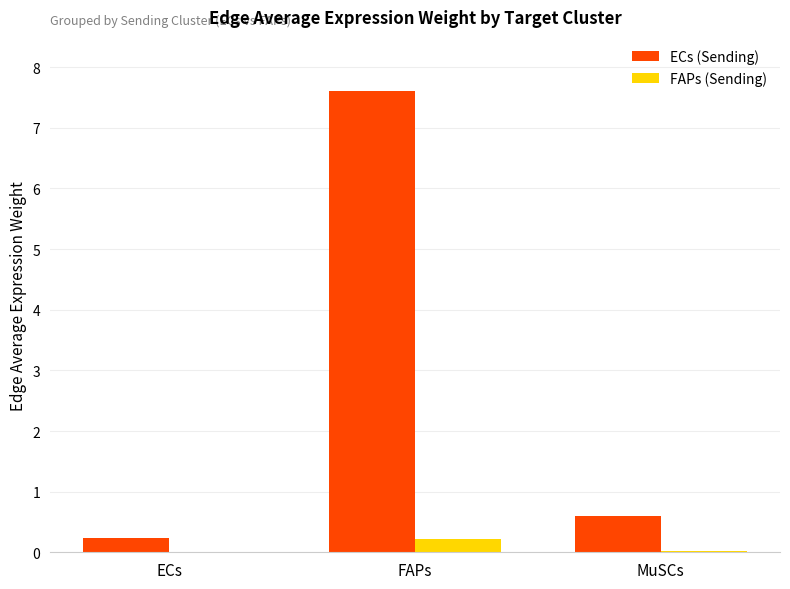

Which label corresponds to the largest value in the chart?

FAPs